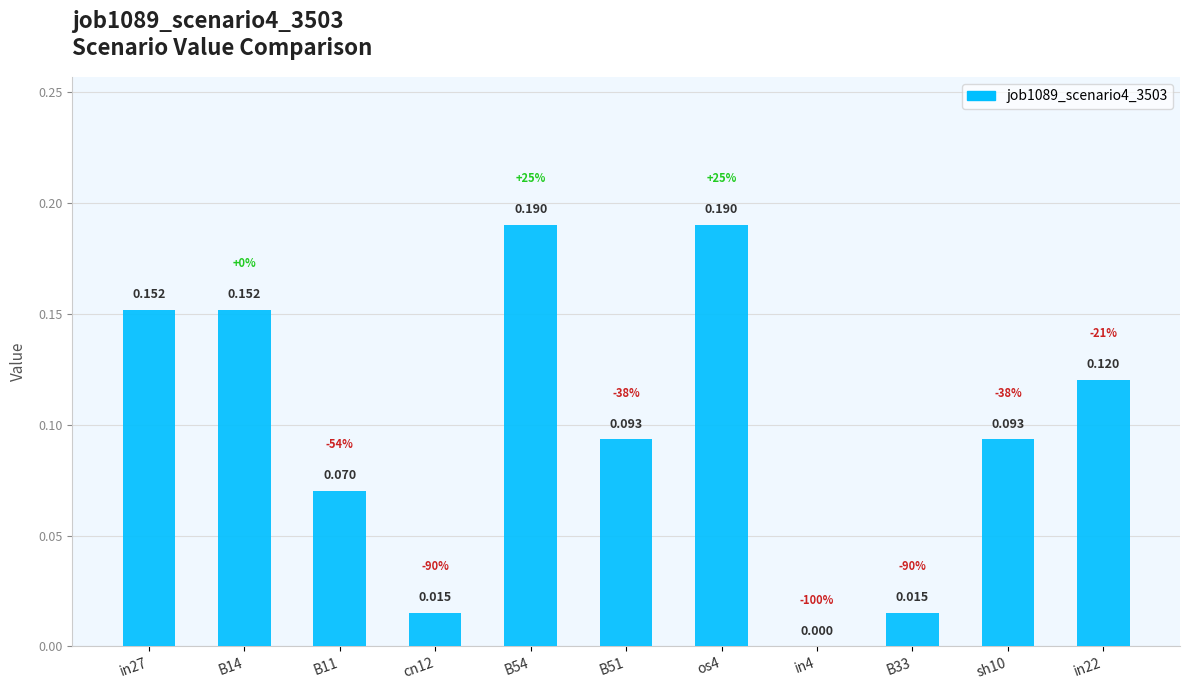

Count the number of data series in this chart.

1